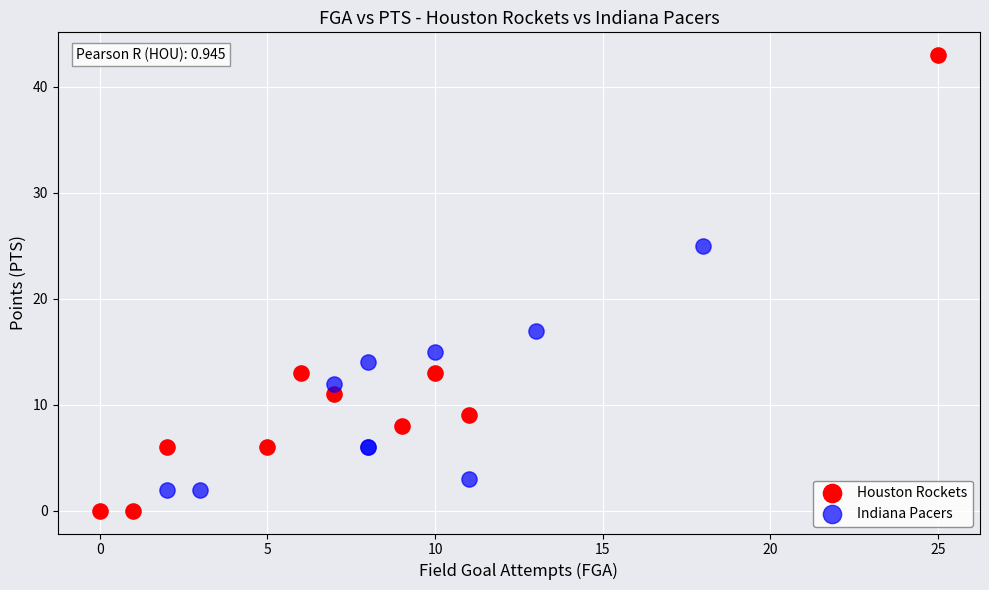

Which series reaches the minimum Y coordinate?

Houston Rockets